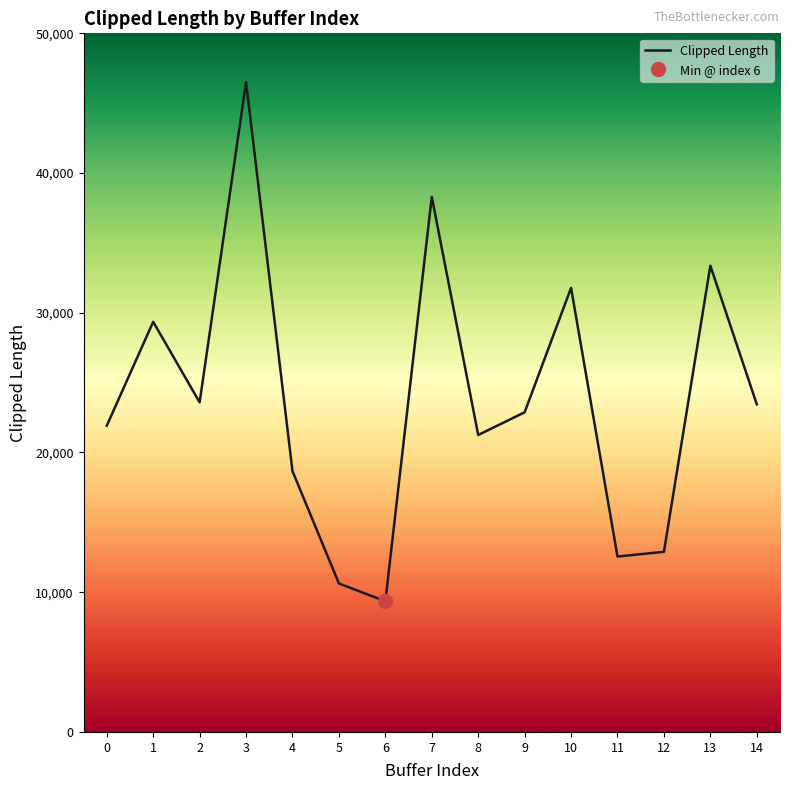

What is the sum of the values at 5 and 7?

48927.2